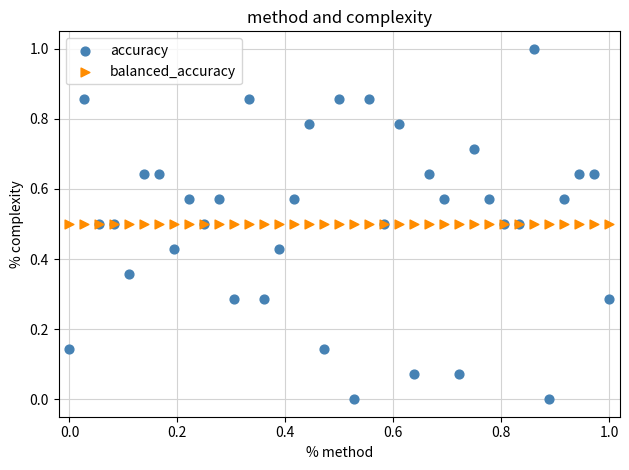

Which series contains the highest Y value?

accuracy